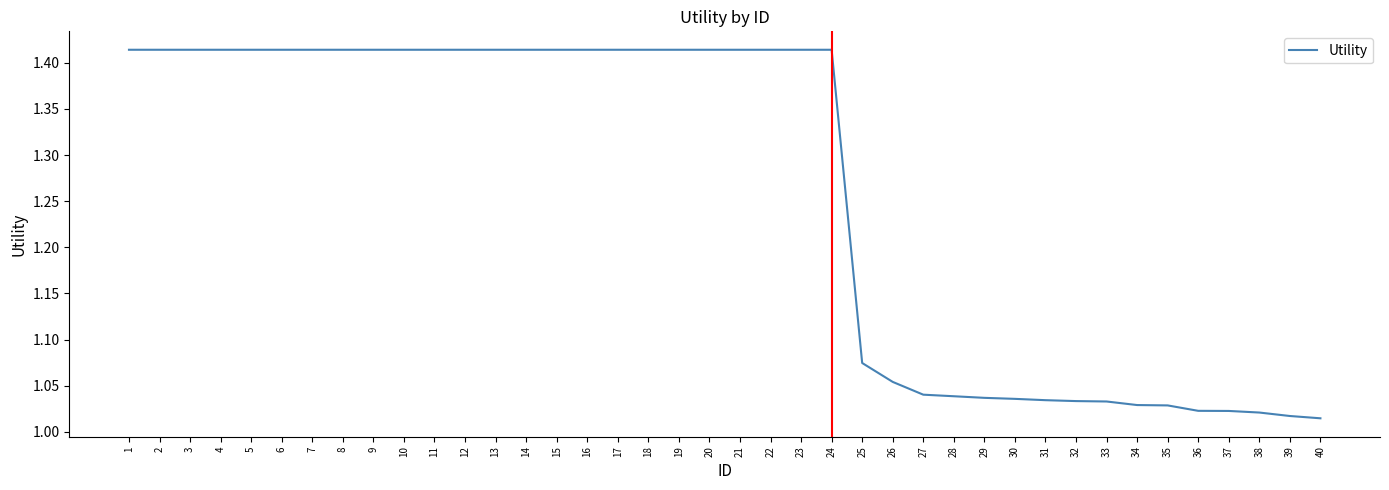

Is this an area chart (filled region under the line)?

No